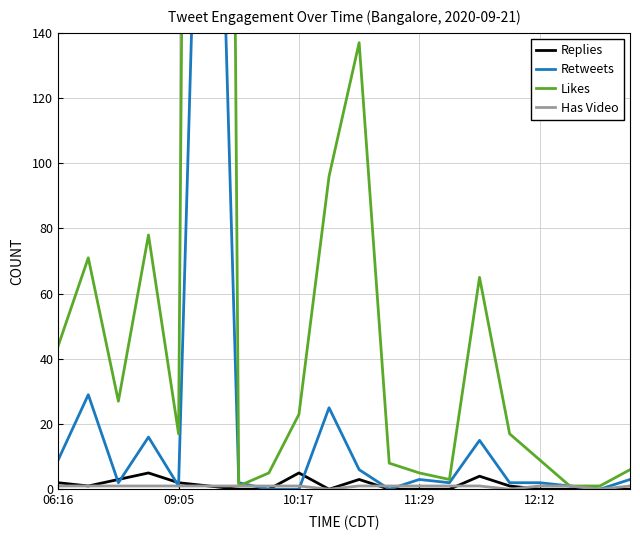

What is the label of the 18th point from the left?

17